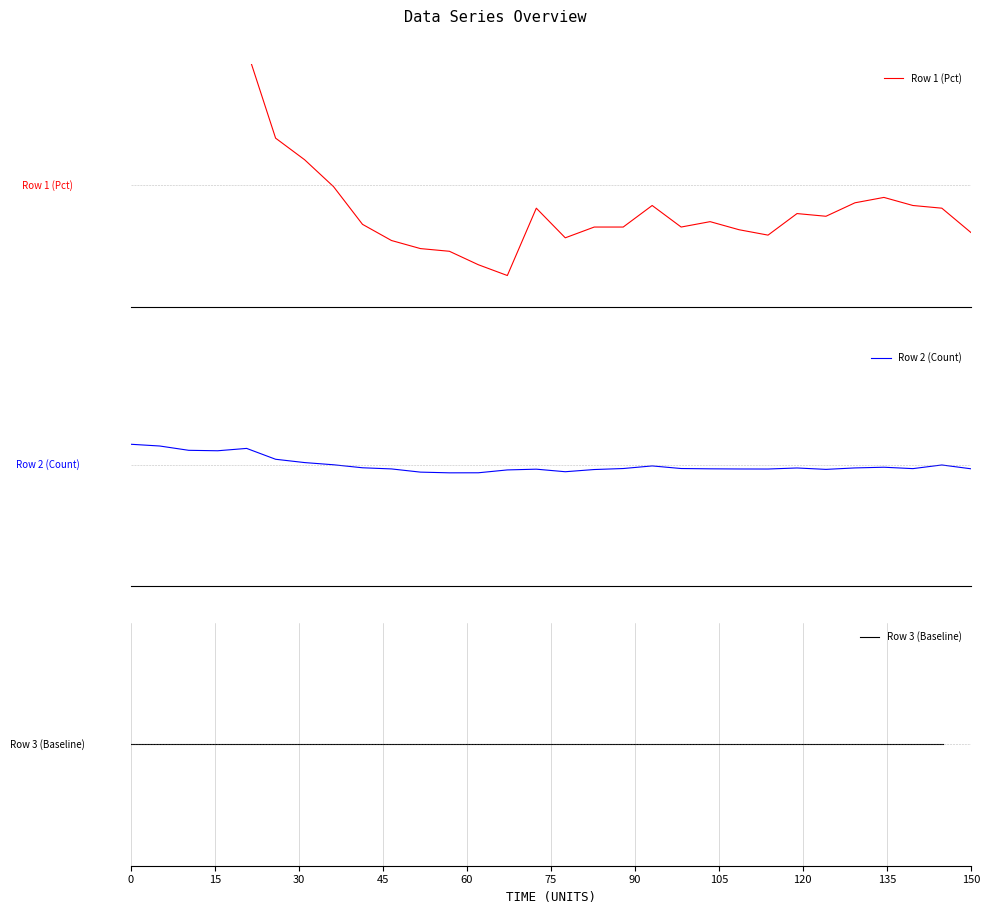

What are all the series names shown in the legend?

Row 1 (Pct), Row 2 (Count), Row 3 (Baseline)